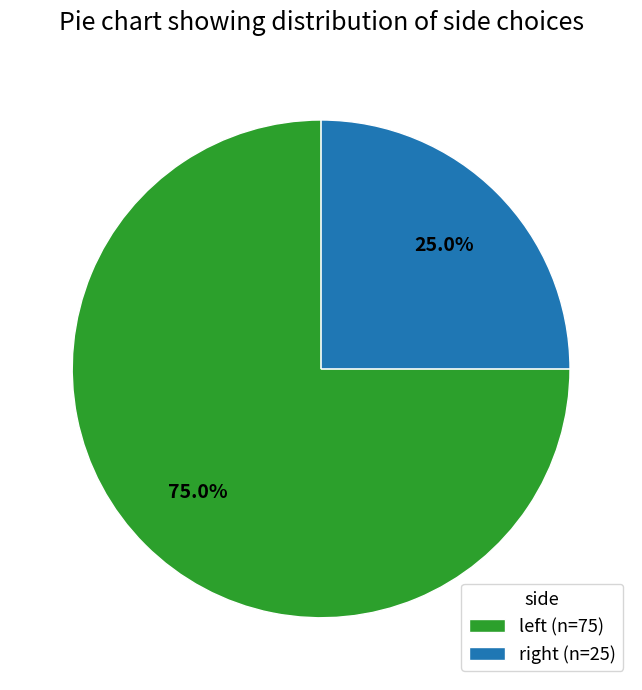

To the nearest percent, what is the difference between the largest and smallest slice percentages?

50%